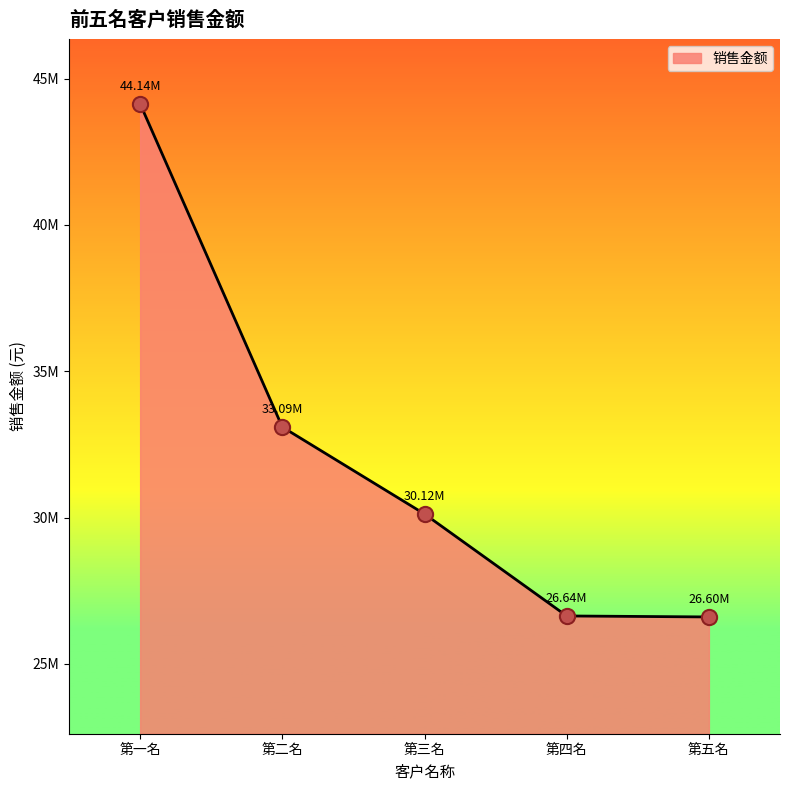

Is this an area chart (filled region under the line)?

Yes